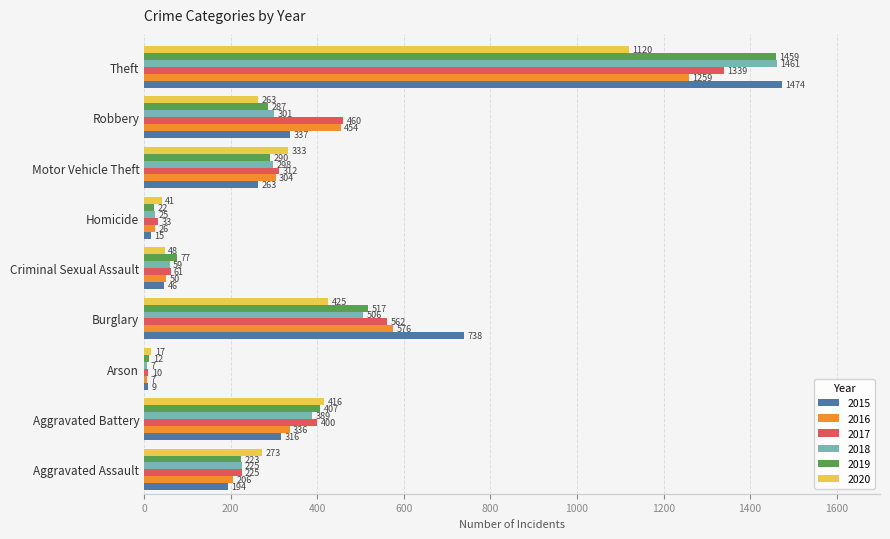

Is it true that 2016 equals 576 at Burglary?

True